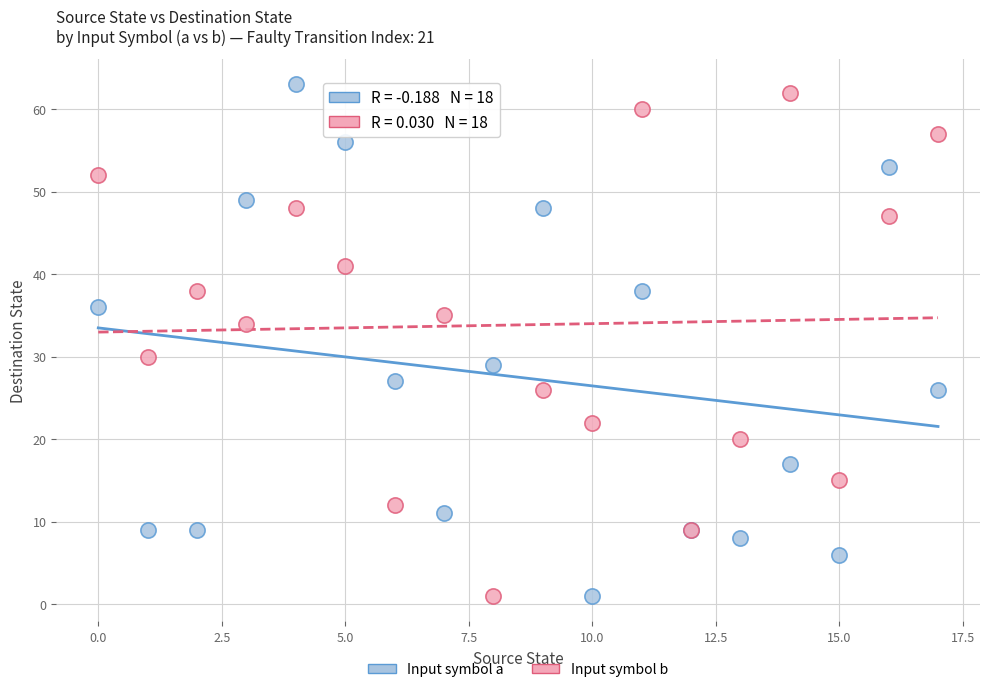

In the Input symbol b series, what Y value is closest to 31?

30